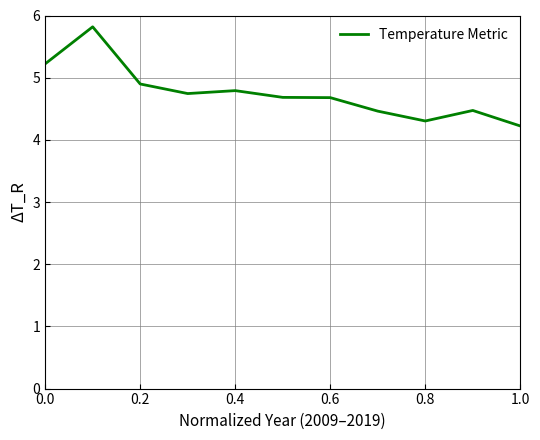

What is the smallest value displayed?

4.2